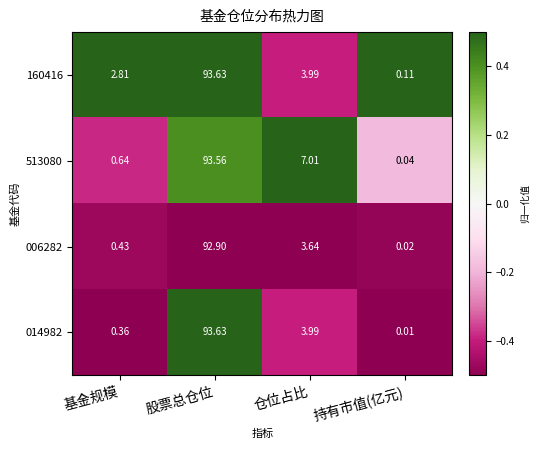

At which label is 513080 closest to 46?

仓位占比